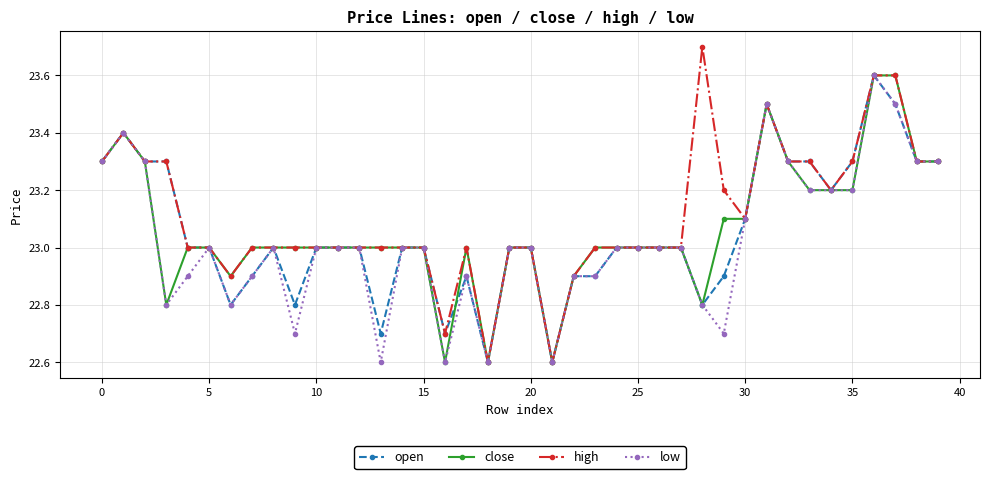

True or false: low has more than 0 interior local peaks.

True